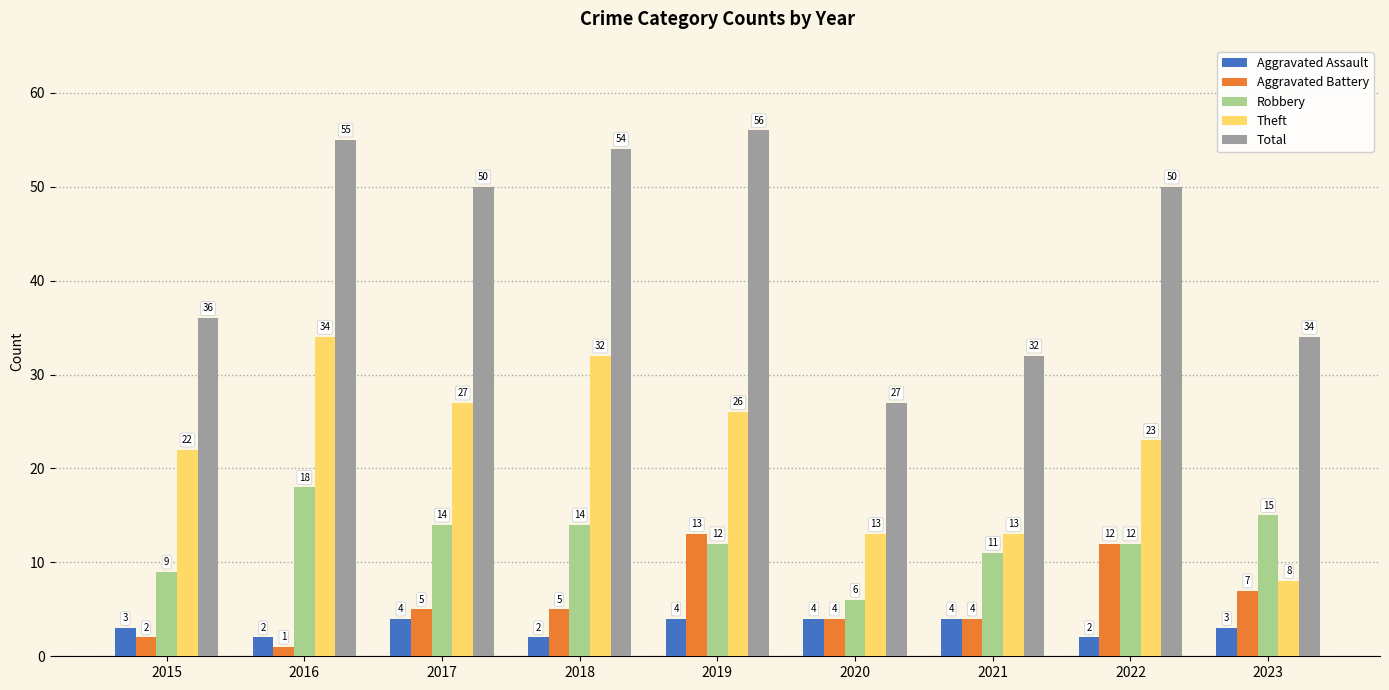

What is the total value across all series at 2023?

67